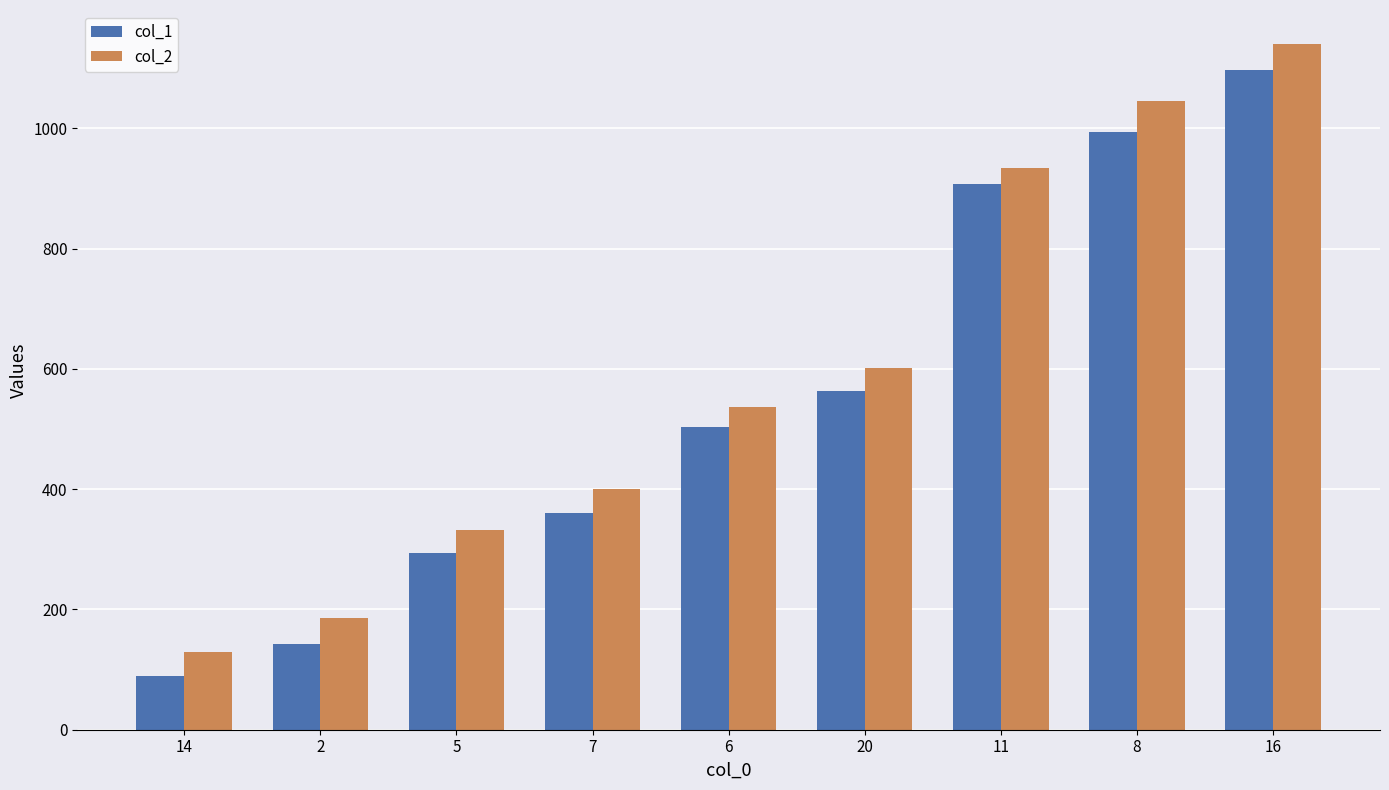

At how many categories does at least one series exceed 1062?

1